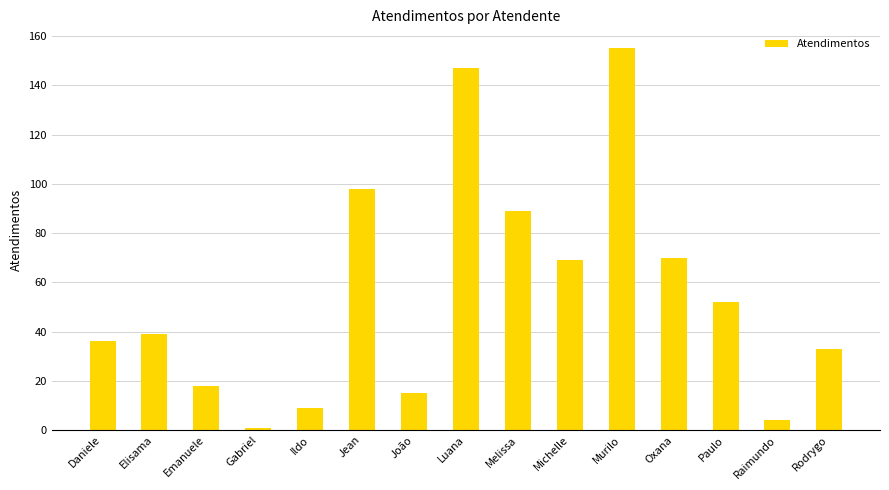

How many distinct data groups are displayed?

1